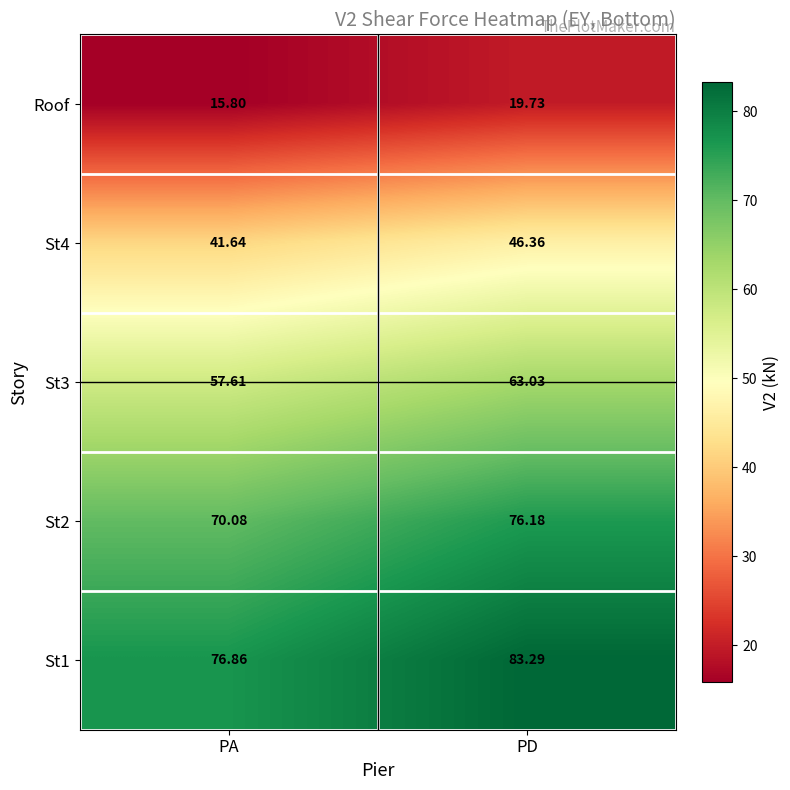

What is the maximum value shown in the chart?

83.3